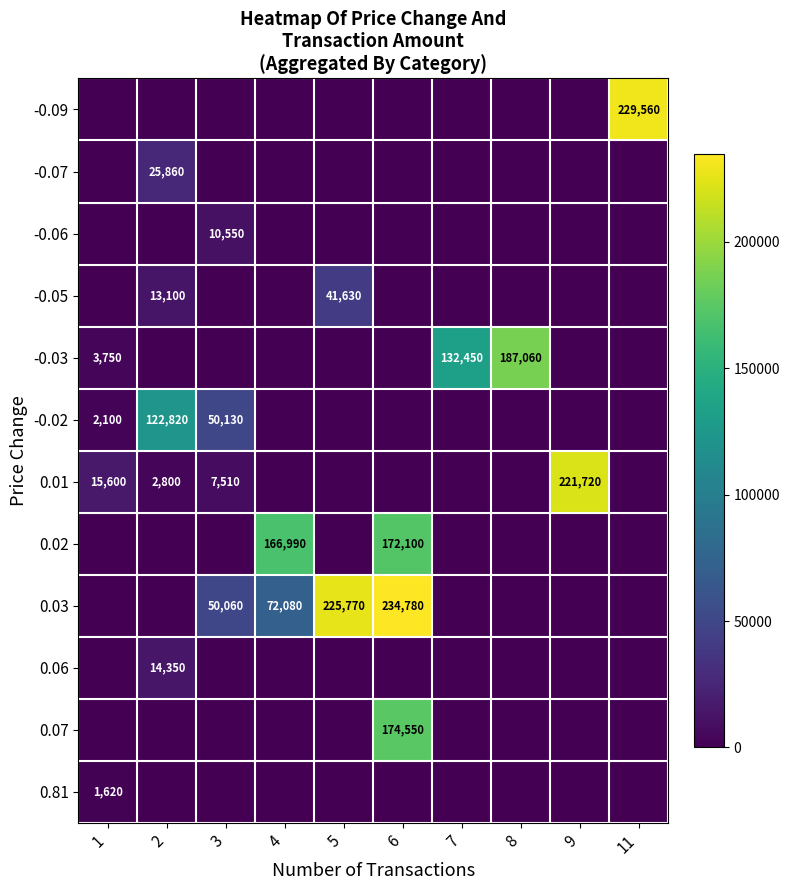

List the labels in order of -0.07 value, smallest first.

1, 3, 4, 5, 6, 7, 8, 9, 11, 2